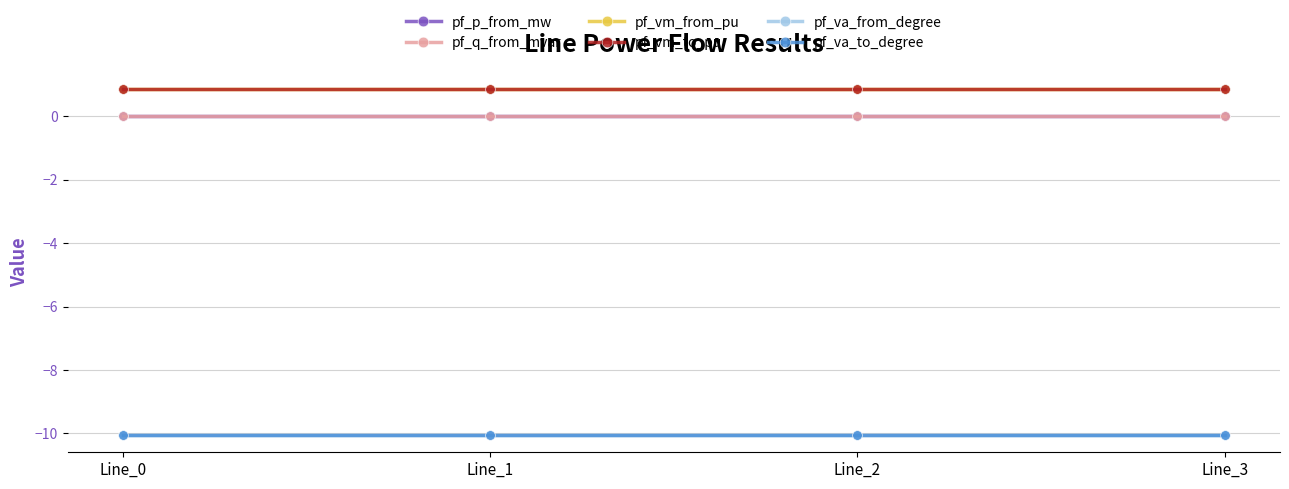

Does the chart have visible grid lines?

Yes